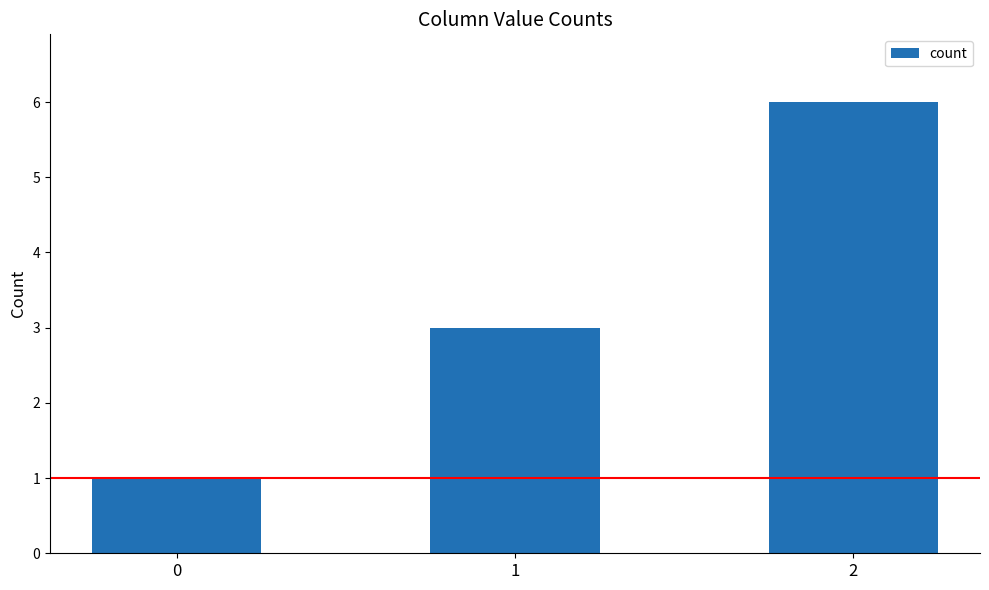

How many data points are less than 3?

1